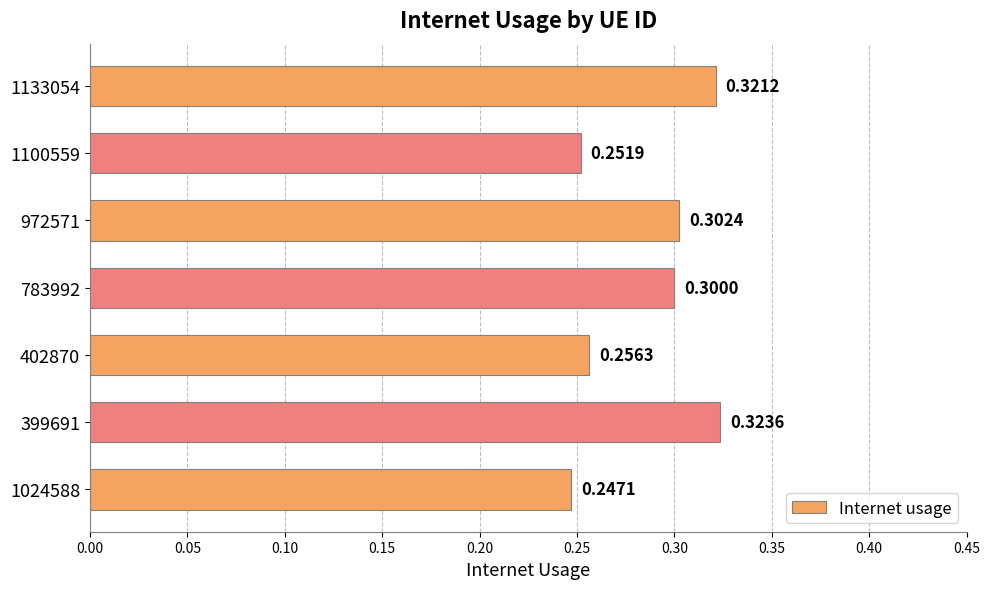

Rank the categories by value from highest to lowest.

399691, 1133054, 972571, 783992, 402870, 1100559, 1024588